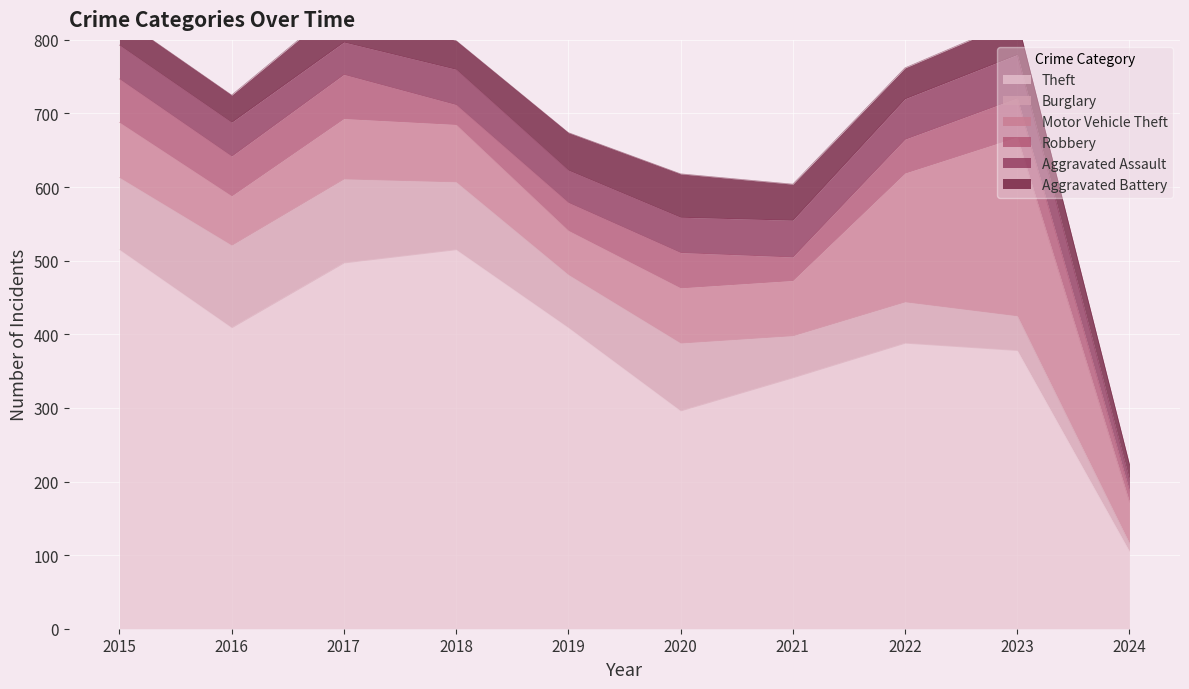

What are all the series names shown in the legend?

Theft, Burglary, Motor Vehicle Theft, Robbery, Aggravated Assault, Aggravated Battery